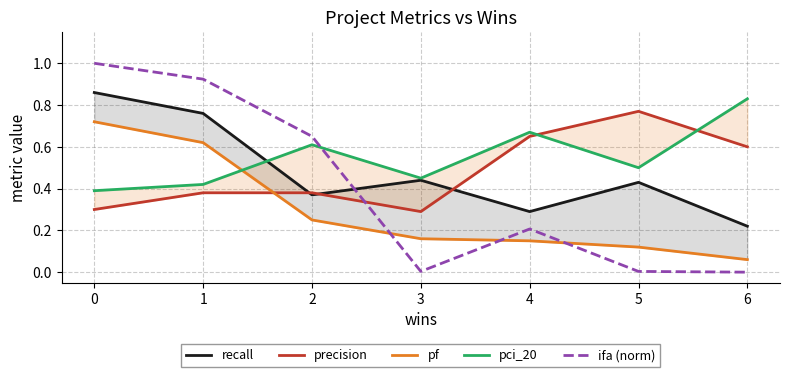

Reading left to right, extract all data points from this chart.

recall: 0.9	0.8	0.4	0.4	0.3	0.4	0.2
precision: 0.3	0.4	0.4	0.3	0.7	0.8	0.6
pf: 0.7	0.6	0.2	0.2	0.1	0.1	0.1
pci_20: 0.4	0.4	0.6	0.5	0.7	0.5	0.8
ifa (norm): 1.0	0.9	0.7	0.0	0.2	0.0	0.0